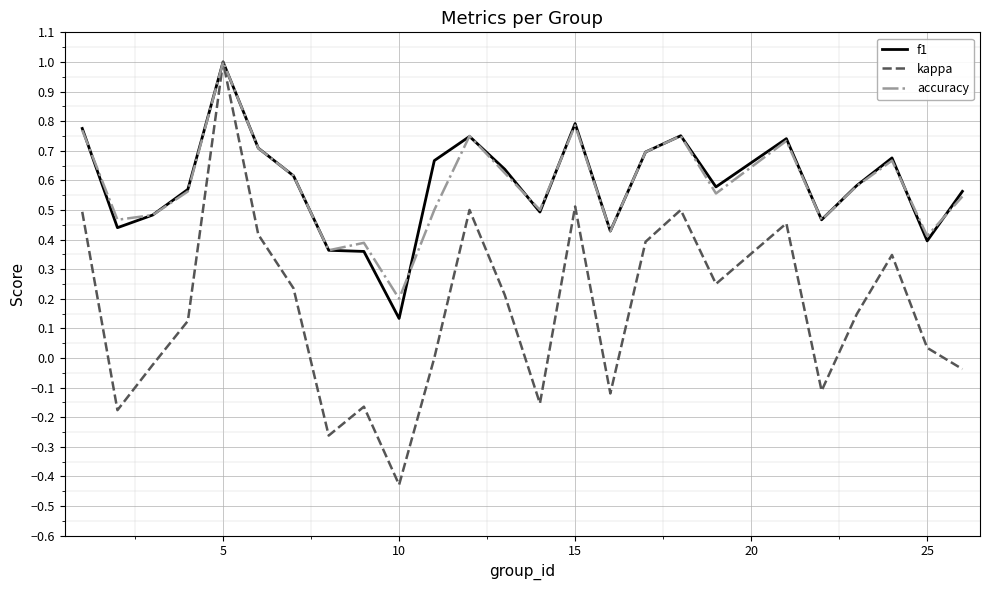

What is the maximum value shown in the chart?

1.0